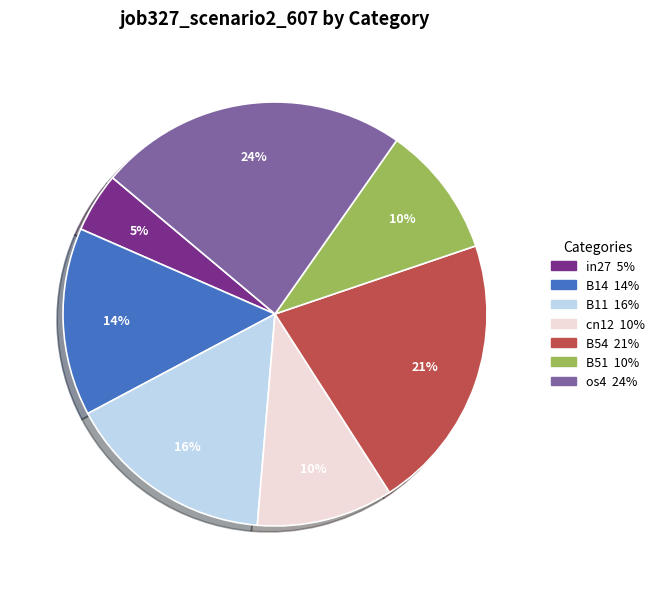

To the nearest percent, what is the combined percentage of B51 and B54?

31%